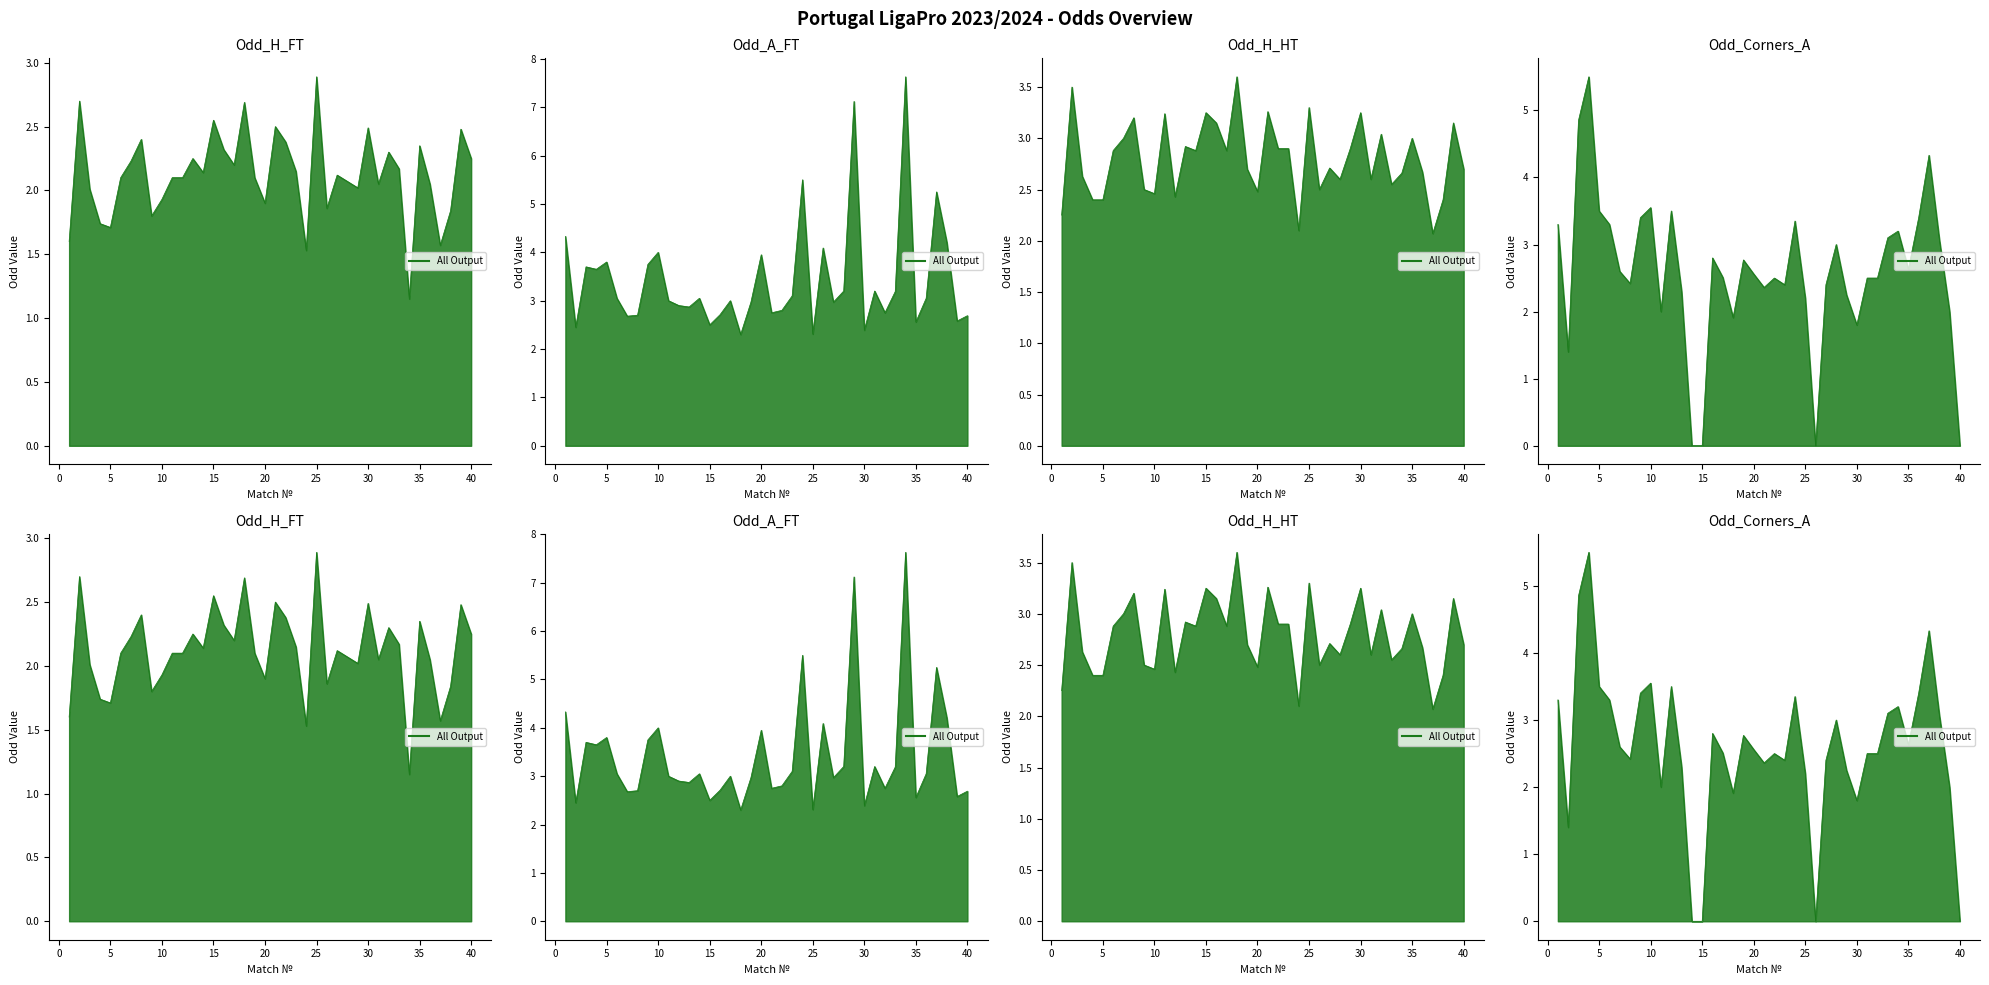

True or false: Odd_H_HT and Odd_H_FT cross at least once.

False